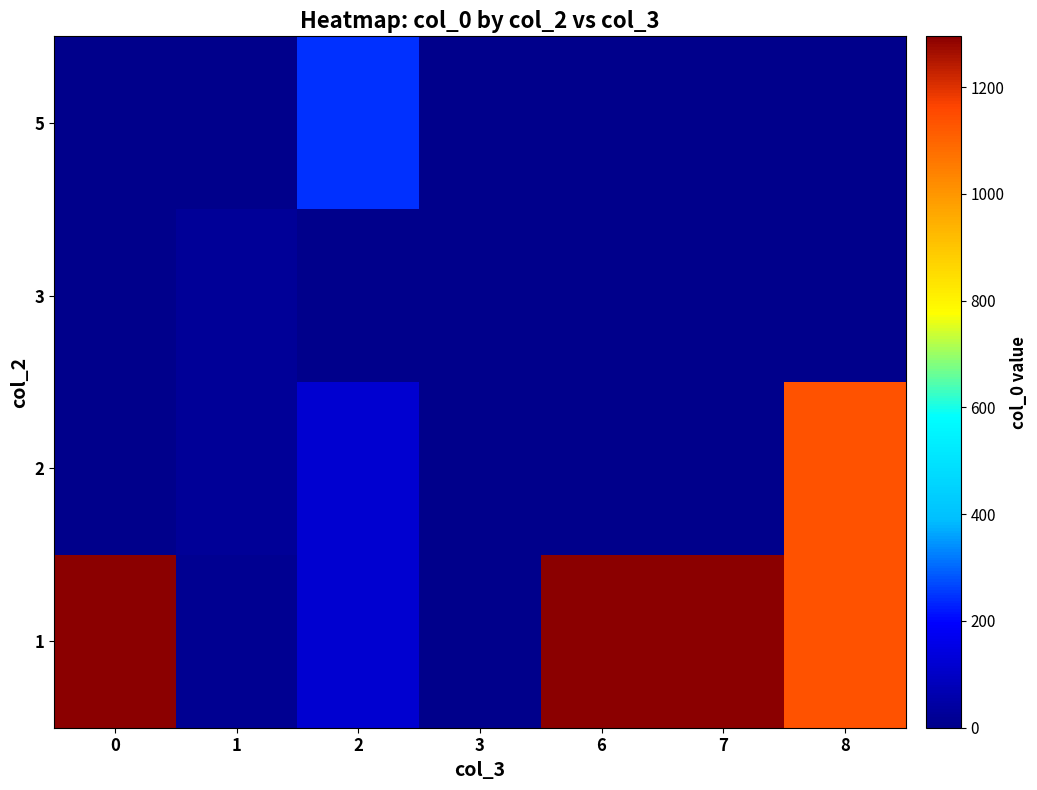

Reading left to right, what are all the values shown in this chart?

1: 0=1293.0	1=13.4	2=118.8	3=4.0	6=1294.0	7=1295.0	8=1136.3
2: 0=0.0	1=21.8	2=120.5	3=0.0	6=0.0	7=0.0	8=1135.8
3: 0=0.0	1=23.3	2=0.0	3=0.0	6=0.0	7=0.0	8=0.0
5: 0=0.0	1=0.0	2=244.0	3=0.0	6=0.0	7=0.0	8=0.0